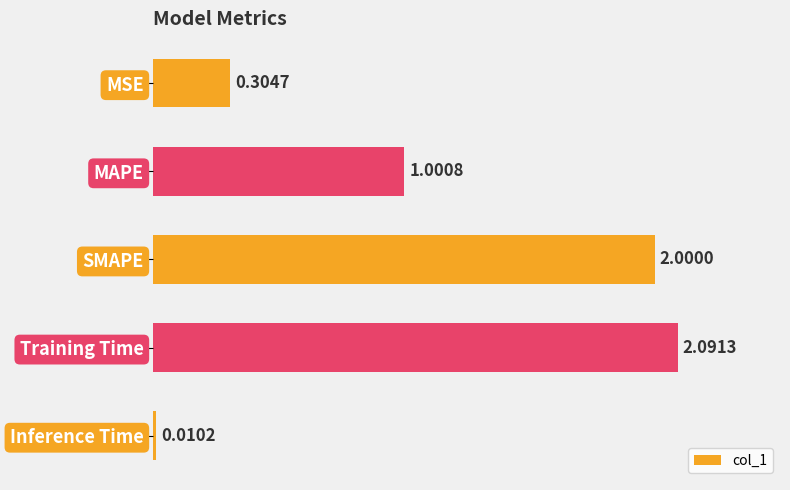

Which label corresponds to the smallest value in the chart?

Inference Time